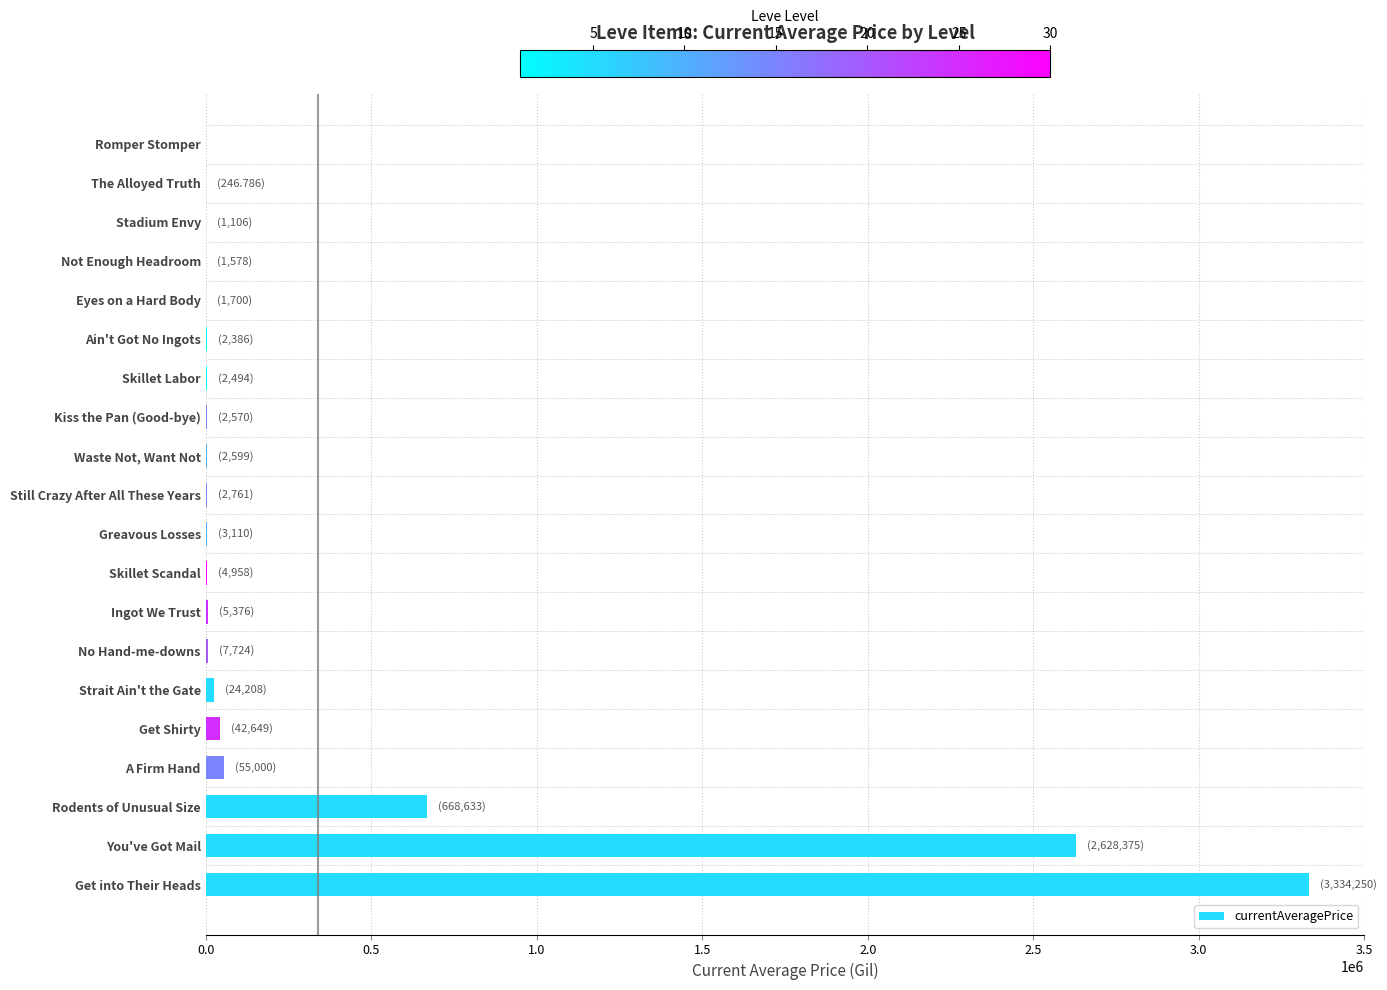

The chart shows a value of 1553277.6 at Romper Stomper. True or false?

False